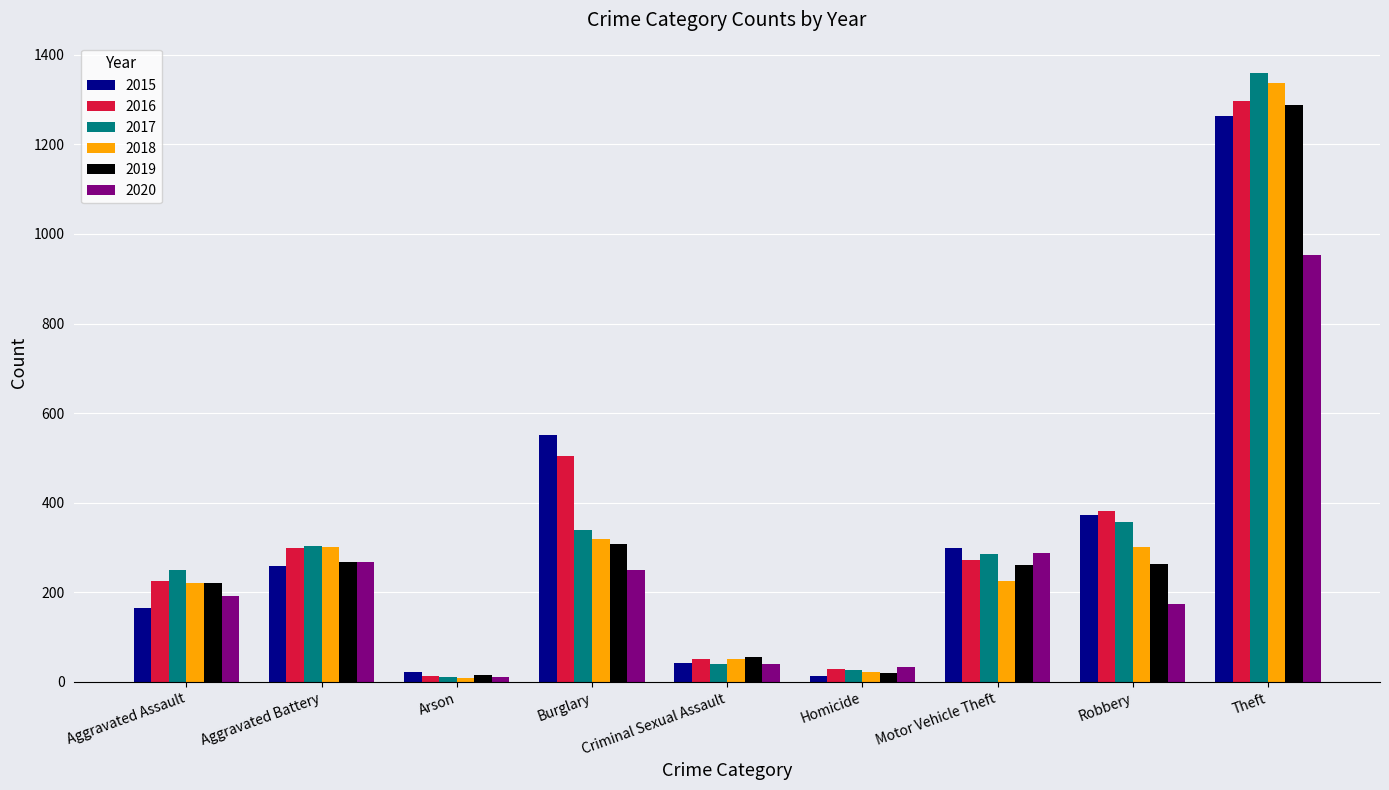

Count the number of data series in this chart.

6